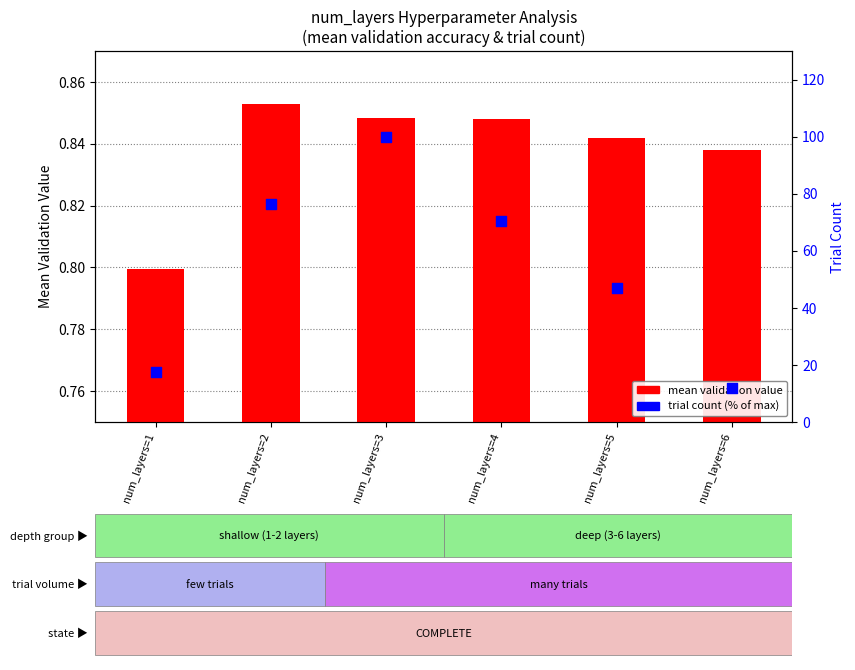

At which category is the sum across all series the highest?

num_layers=3